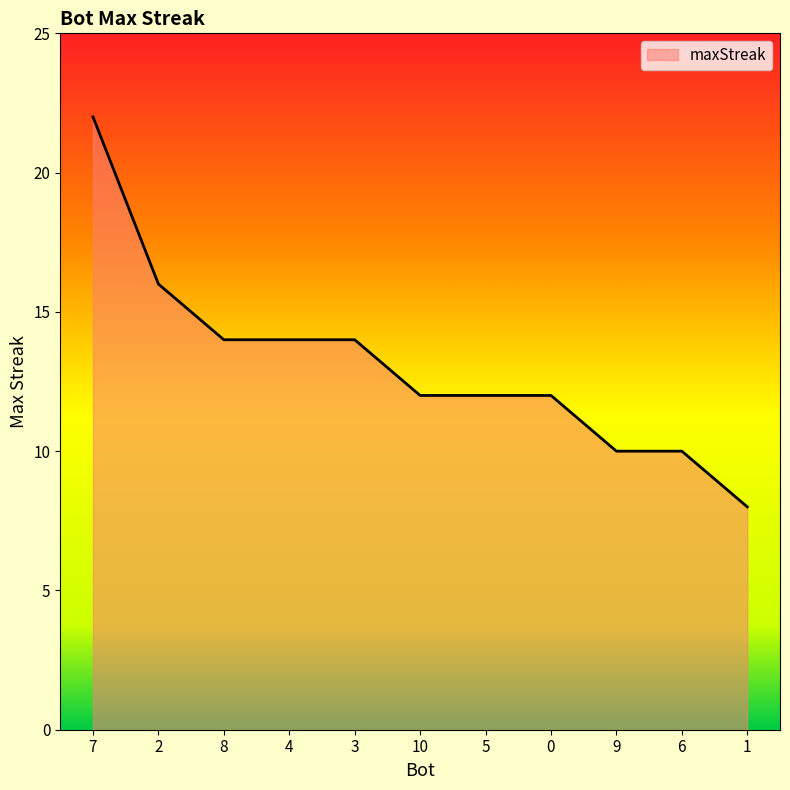

True or false: the data shows 12 at 5.

True